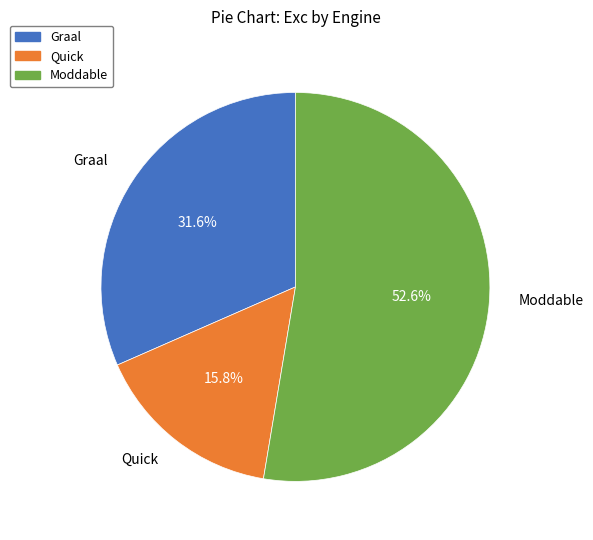

Between Quick and Graal, which is larger?

Graal